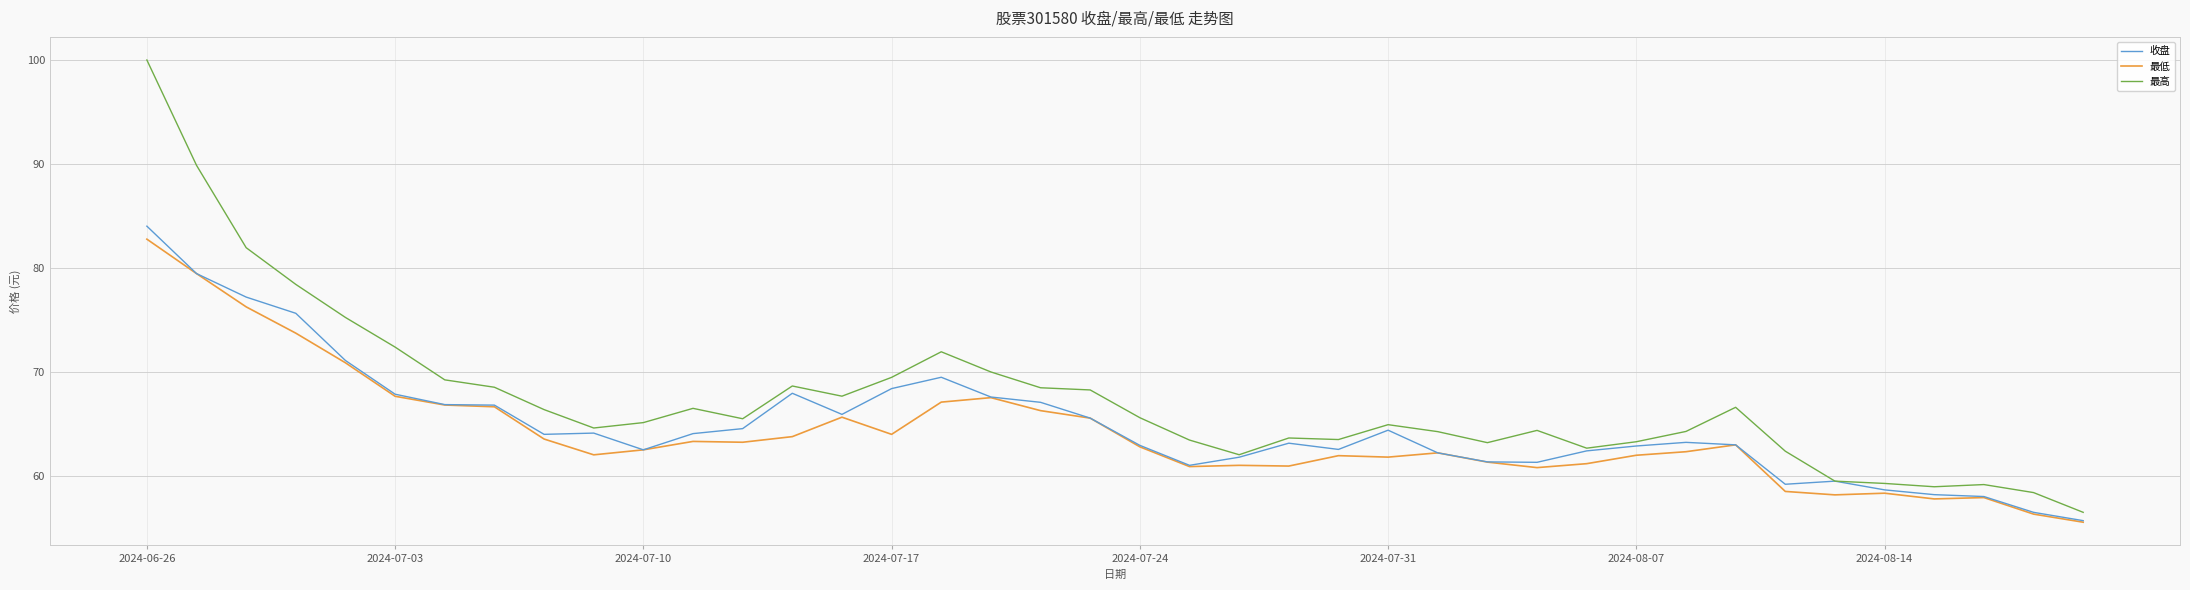

Which series has the largest total across all categories?

最高